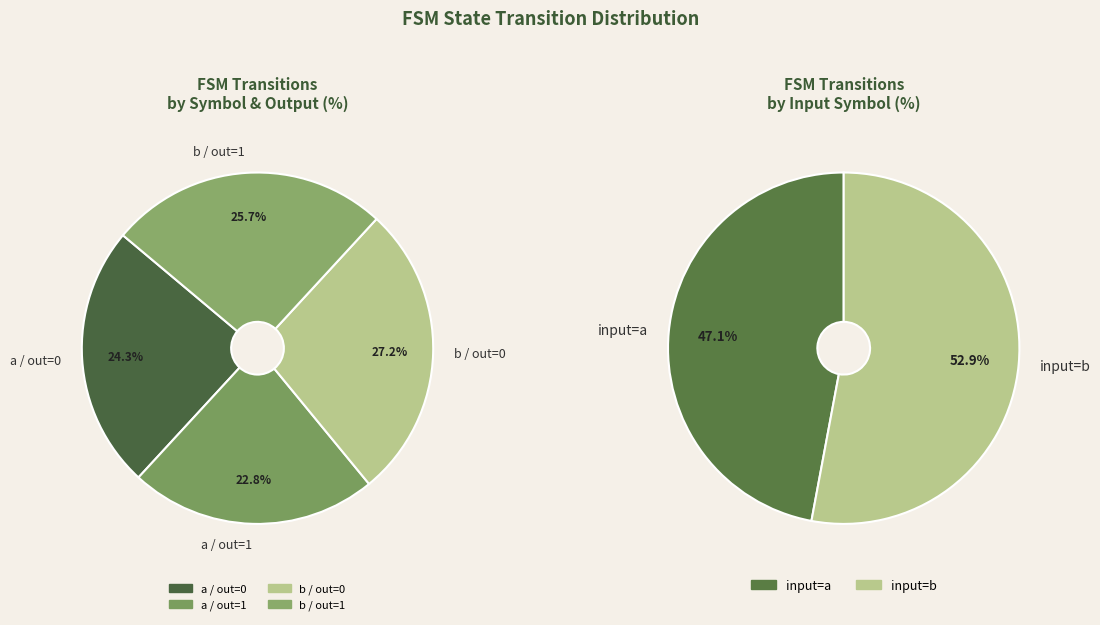

What percentage is the input_a (output=0) slice, to the nearest percent?

24%